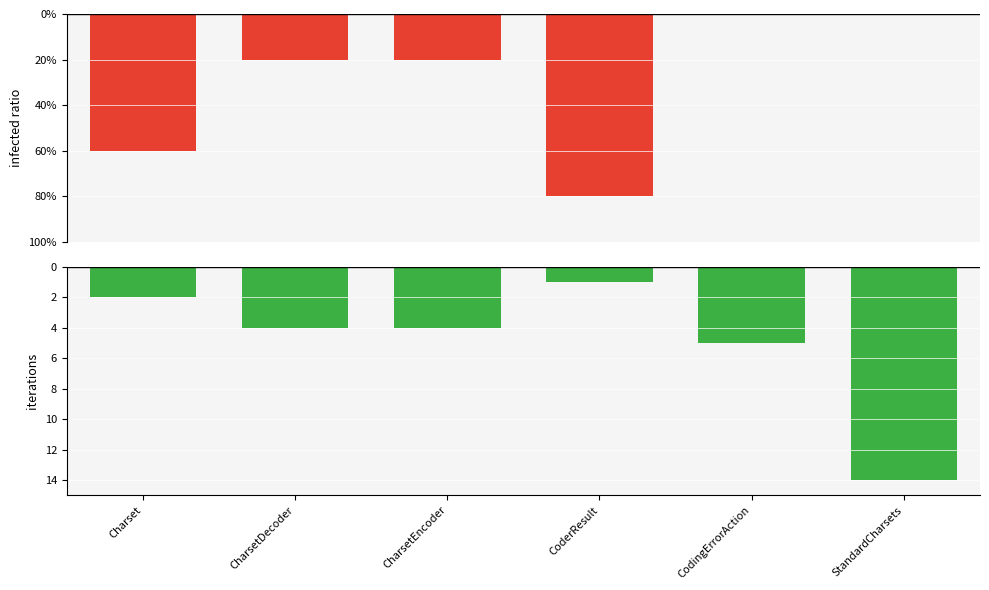

Which series has the largest range (max minus min)?

Exist=True